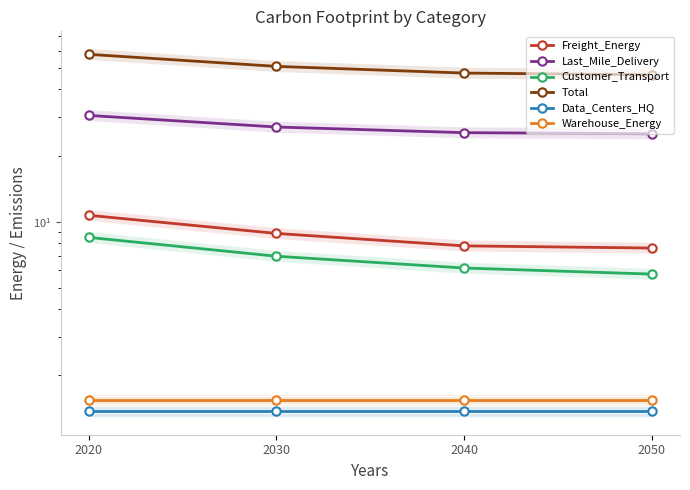

What is the difference between the maximum and minimum values in the Last_Mile_Delivery series?

5.3